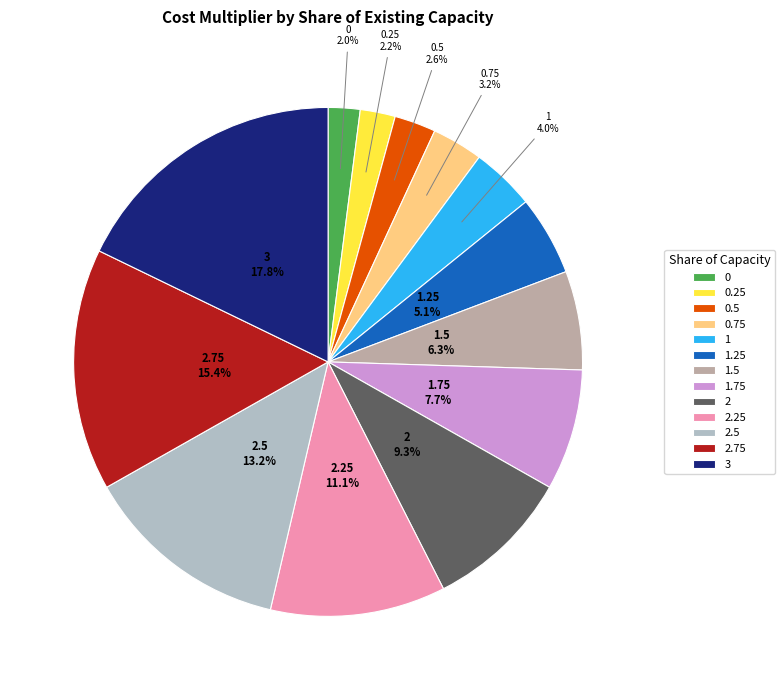

Does any single category account for the majority?

No